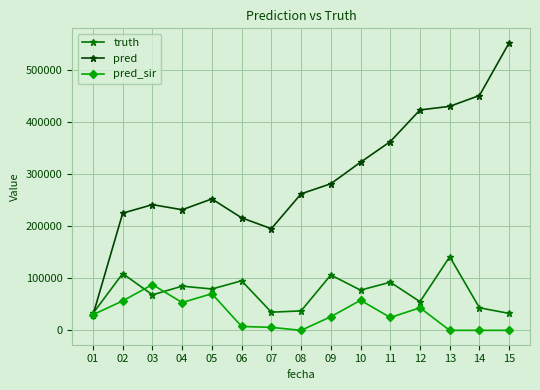

Is the value of pred at 11 greater than the value of truth at 12?

Yes